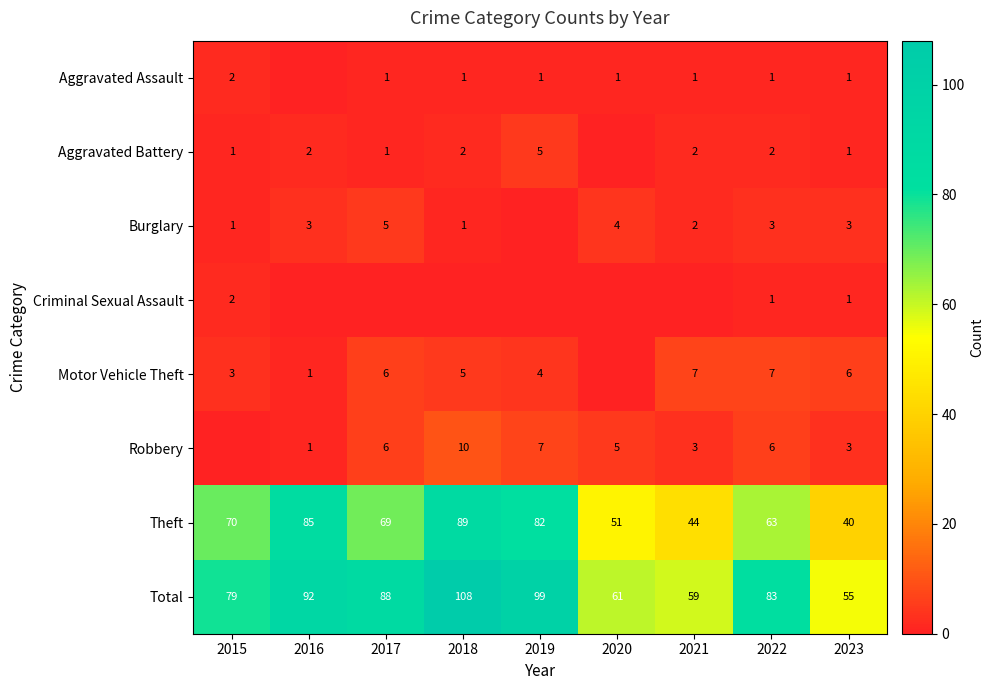

Is the value of Theft at 2018 greater than the value of Robbery at 2022?

Yes